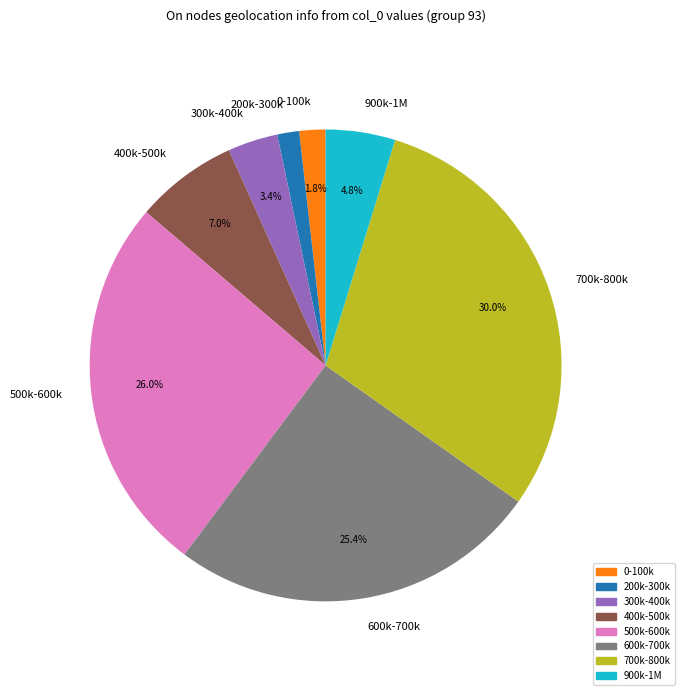

Is there any slice that represents more than half of the pie?

No